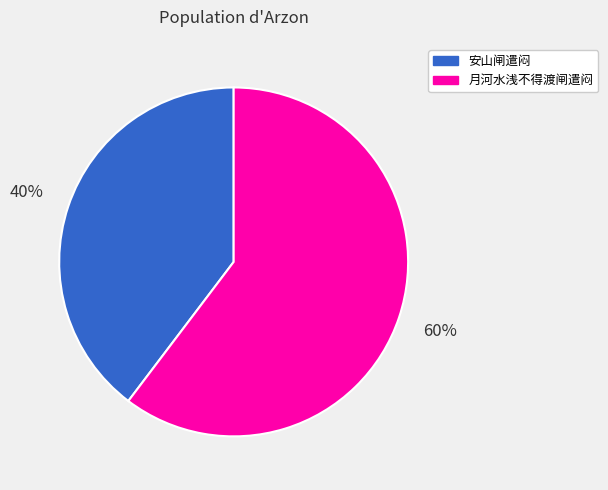

Which category has the smallest portion of the pie?

安山闸遣闷